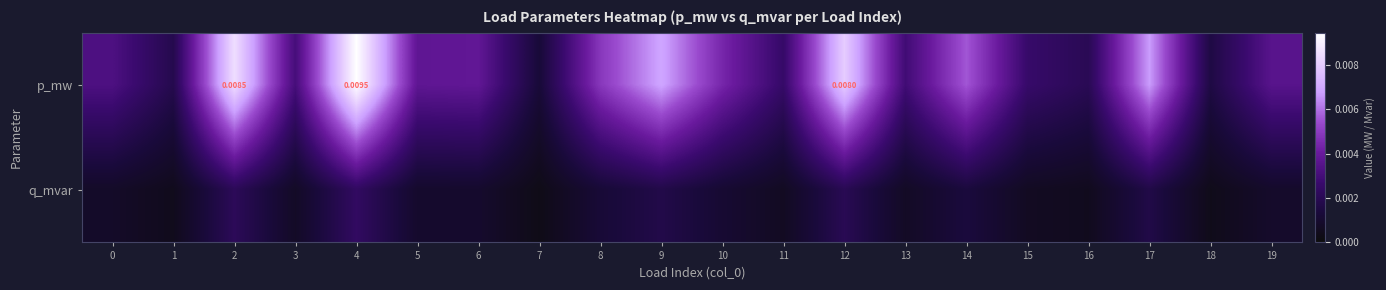

The value of q_mvar at 7 is 0.0. True or false?

True